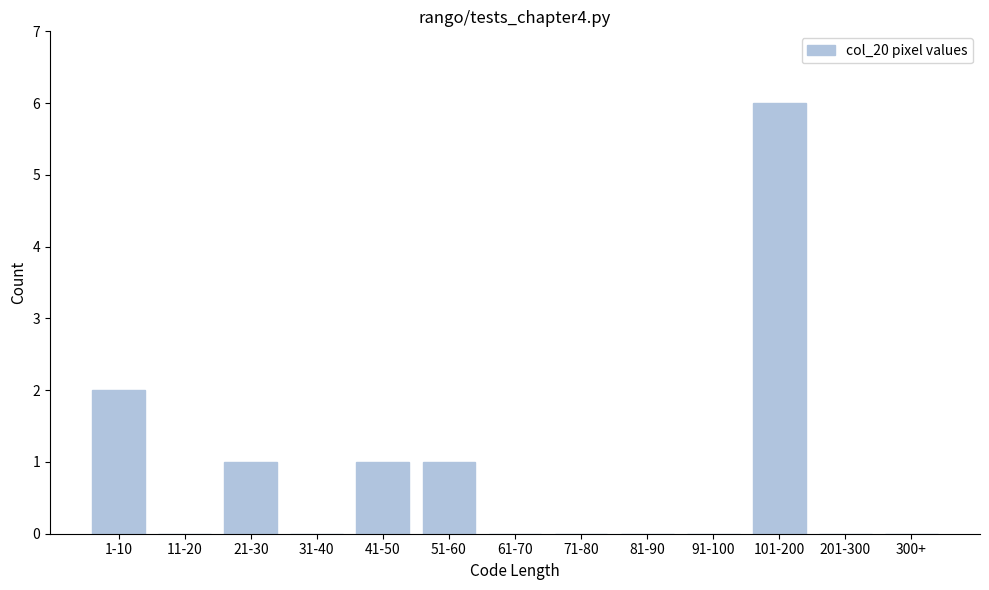

Reading left to right, list all the values displayed in this chart.

1-10=2	11-20=0	21-30=1	31-40=0	41-50=1	51-60=1	61-70=0	71-80=0	81-90=0	91-100=0	101-200=6	201-300=0	300+=0